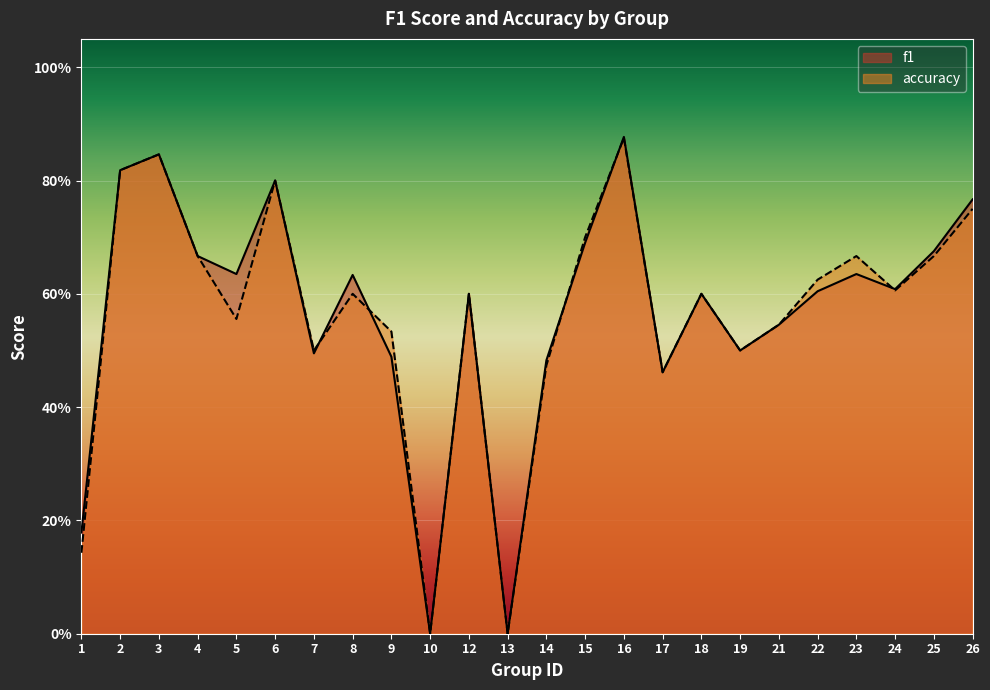

How many times do accuracy and f1 cross each other?

5